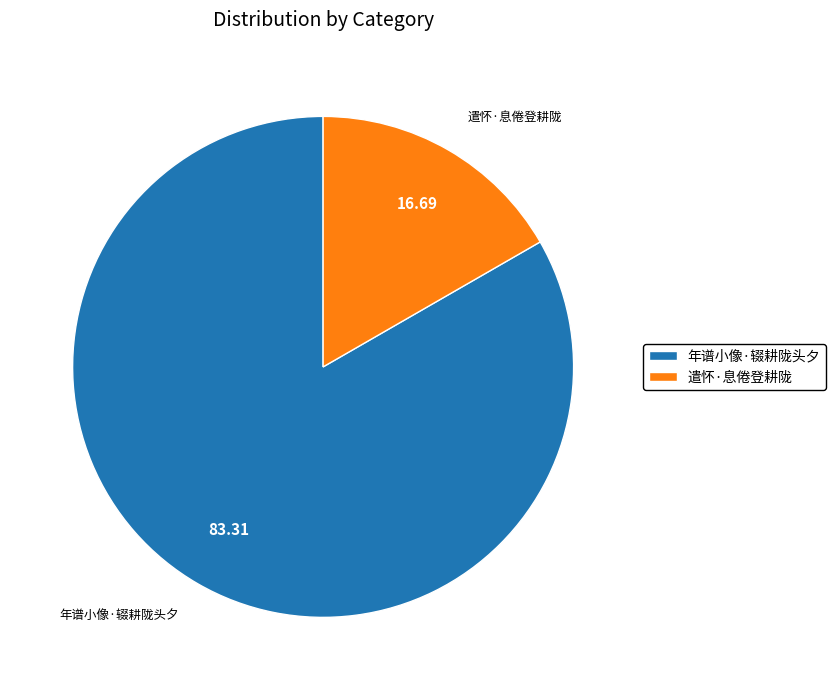

Does 遣怀·息倦登耕陇 account for over 50% of the chart?

No